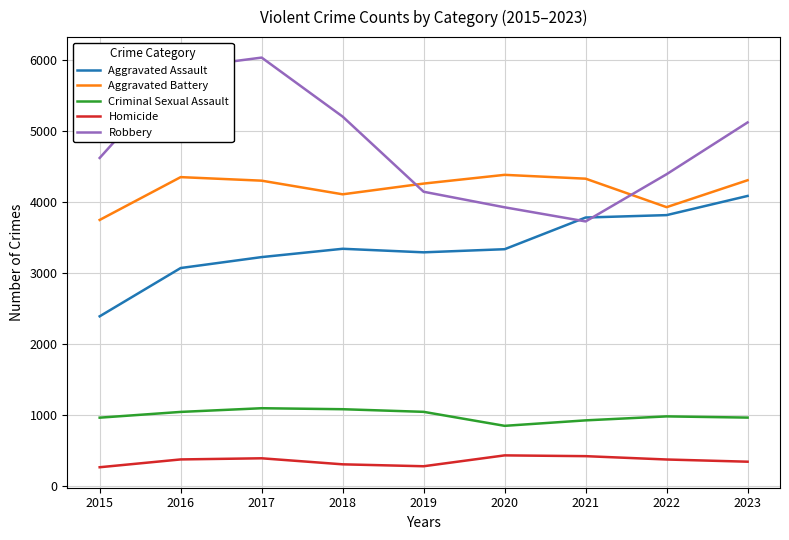

What is the maximum value shown in the chart?

6030